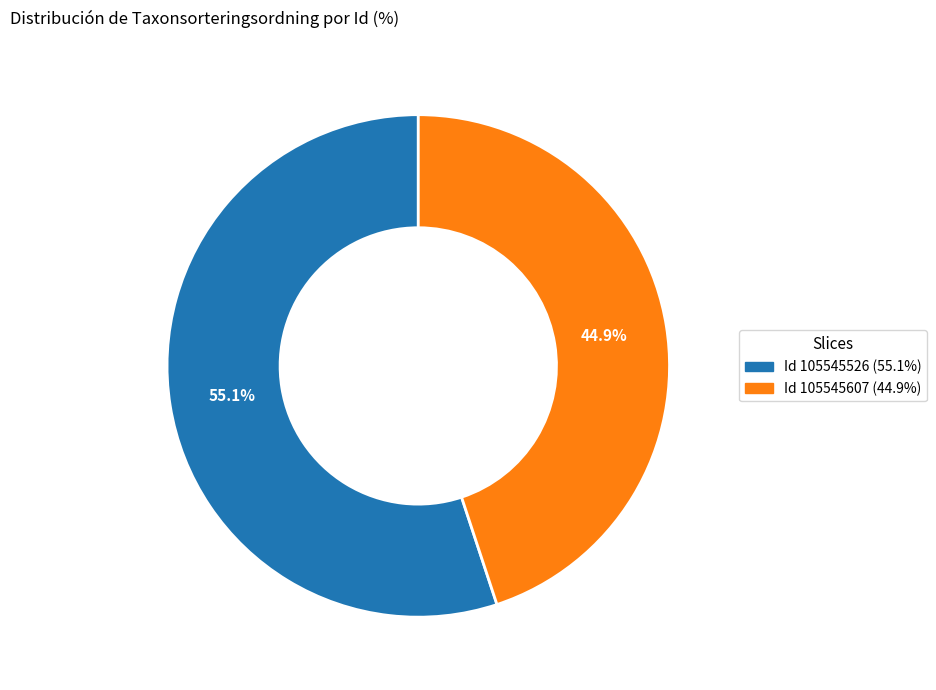

Is there a majority slice in this chart?

Yes